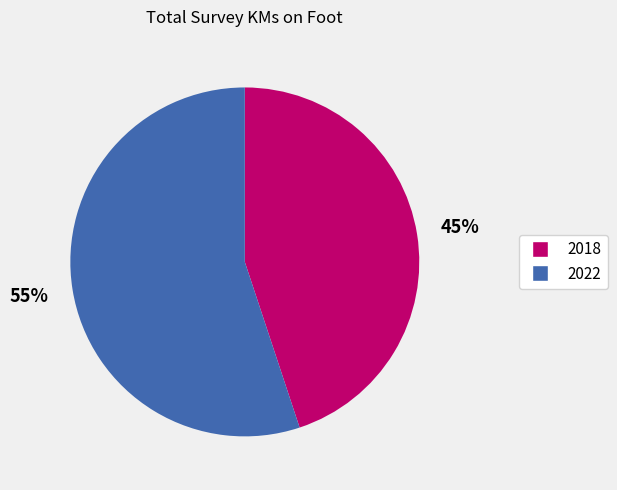

The 2022 slice represents 55% of the pie. True or false?

True